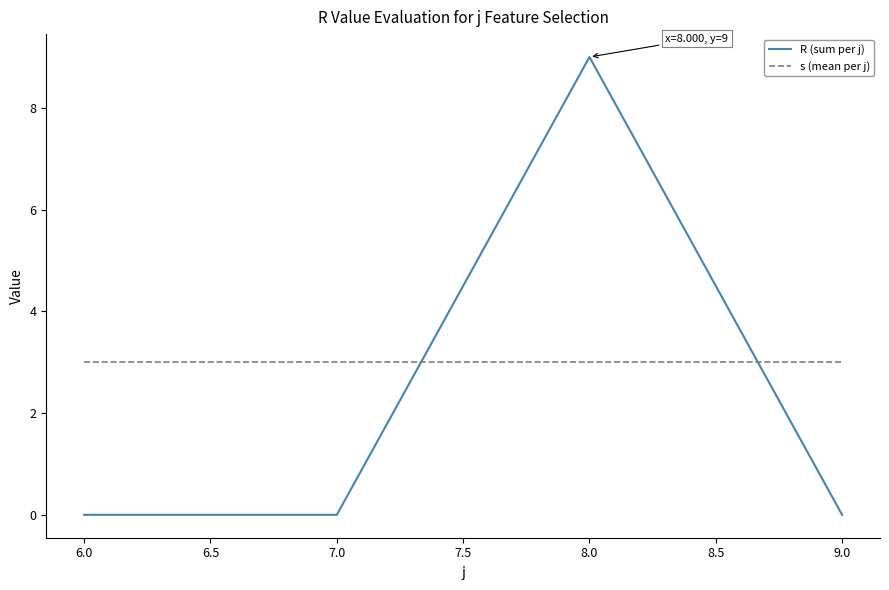

What is the sum of the s (mean per j) values at 6.0 and 7.0?

6